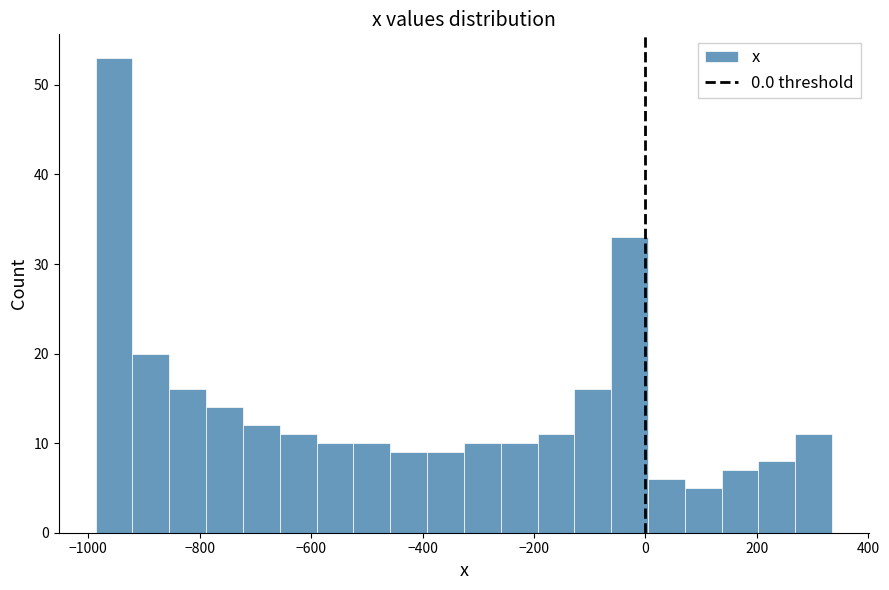

Around what value on the x-axis is the tallest bar? Give the approximate position of its centre, as read against the axis.

-960